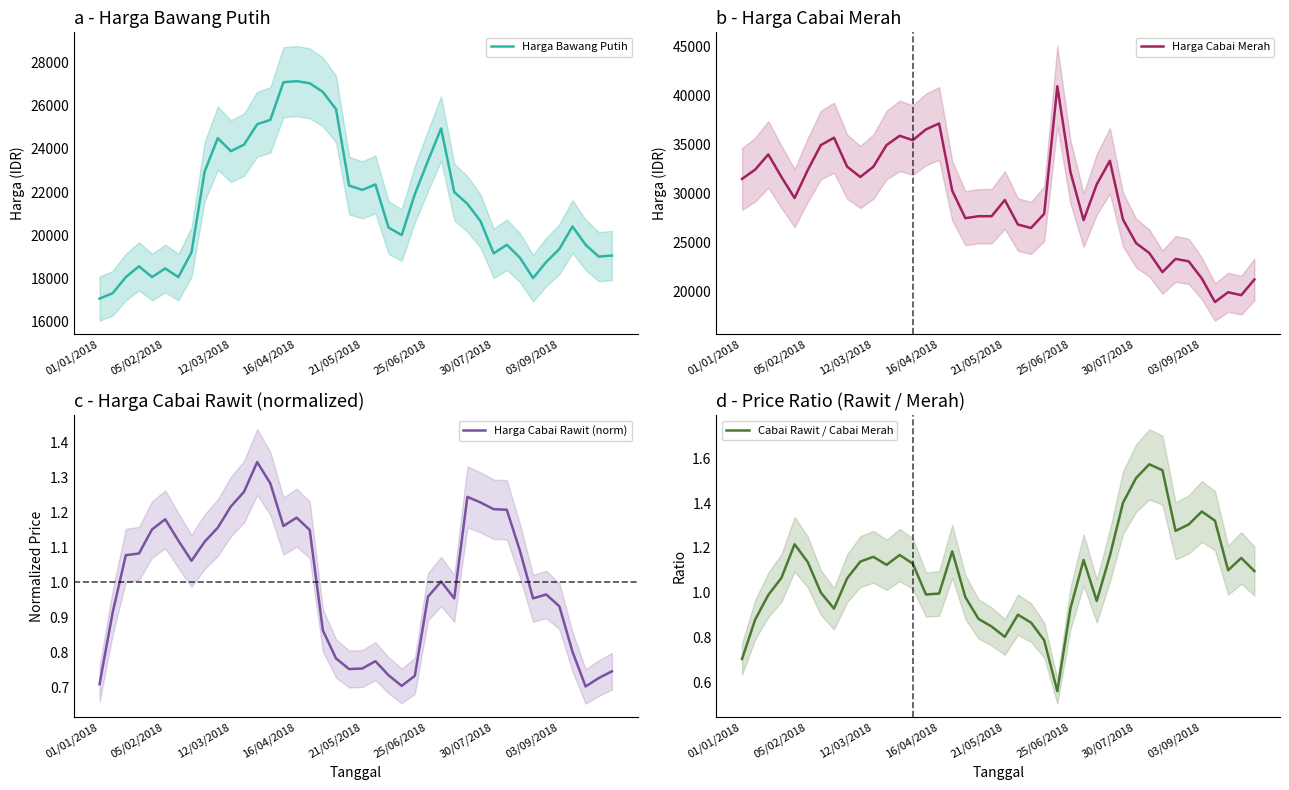

What is the total value across all series at 11?

59152.4